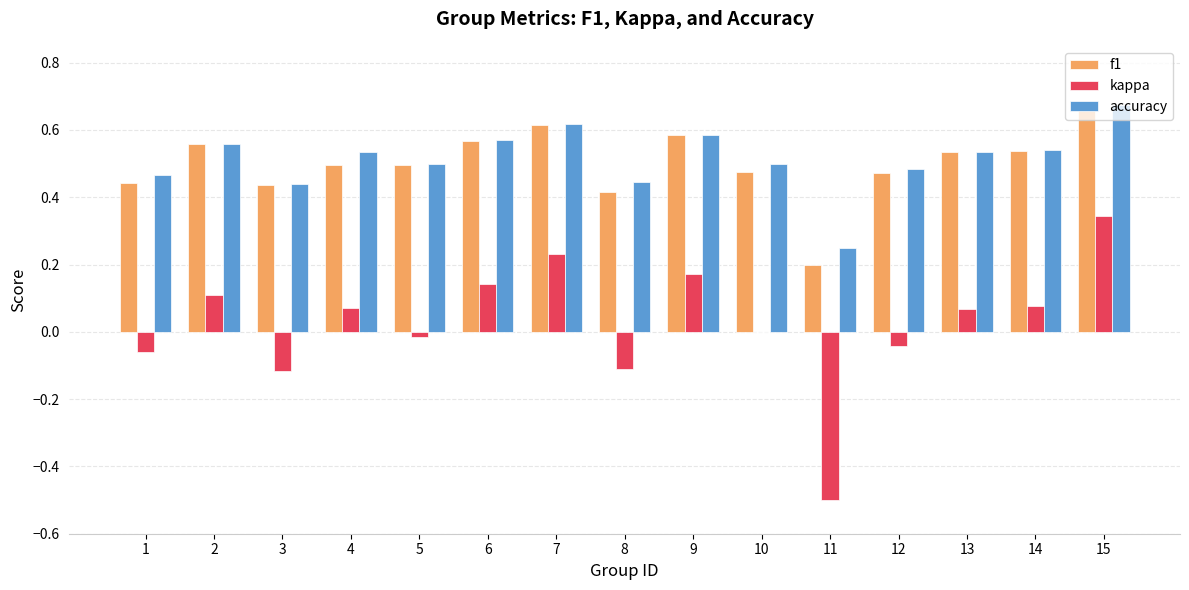

What is the total value across all series at 3?

0.8